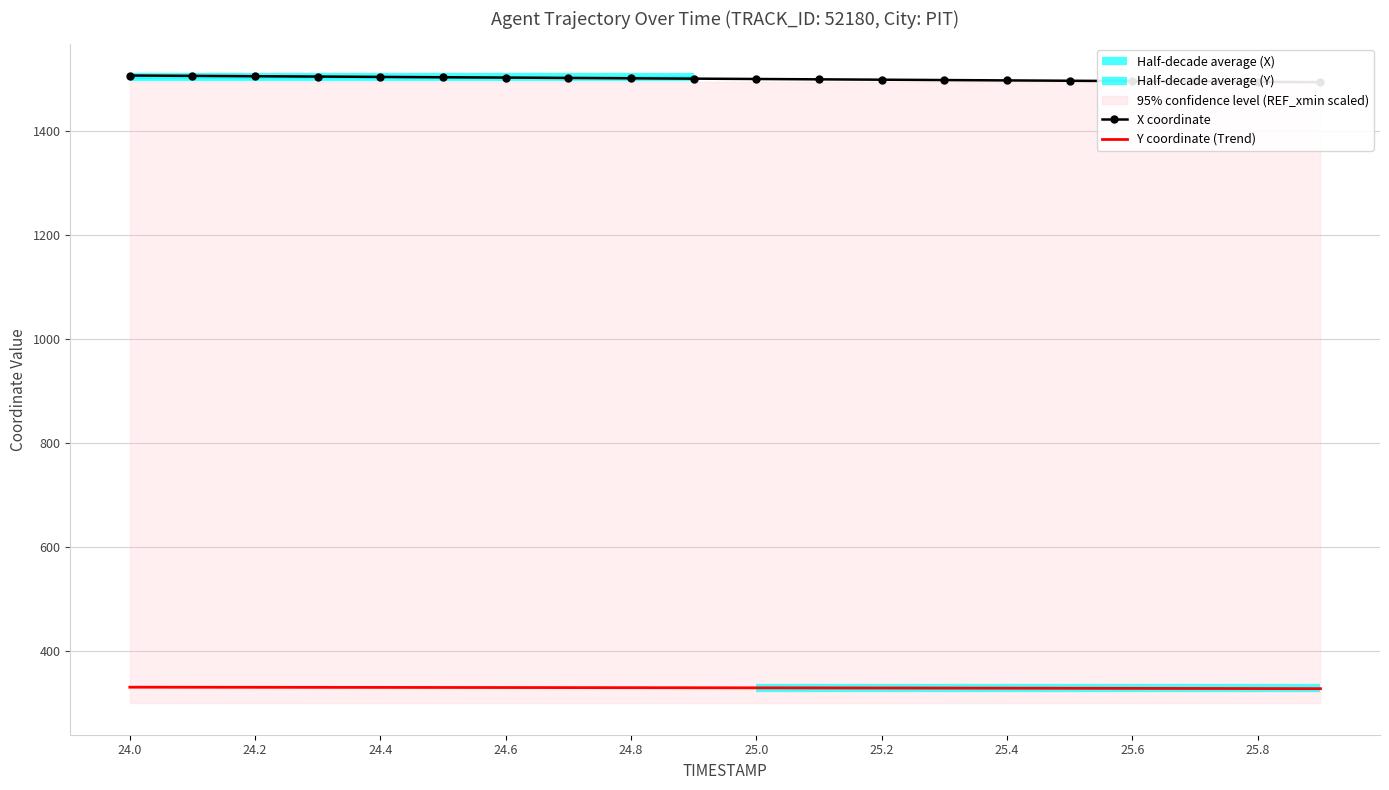

True or false: Y coordinate (Trend) and X coordinate cross at least once.

False